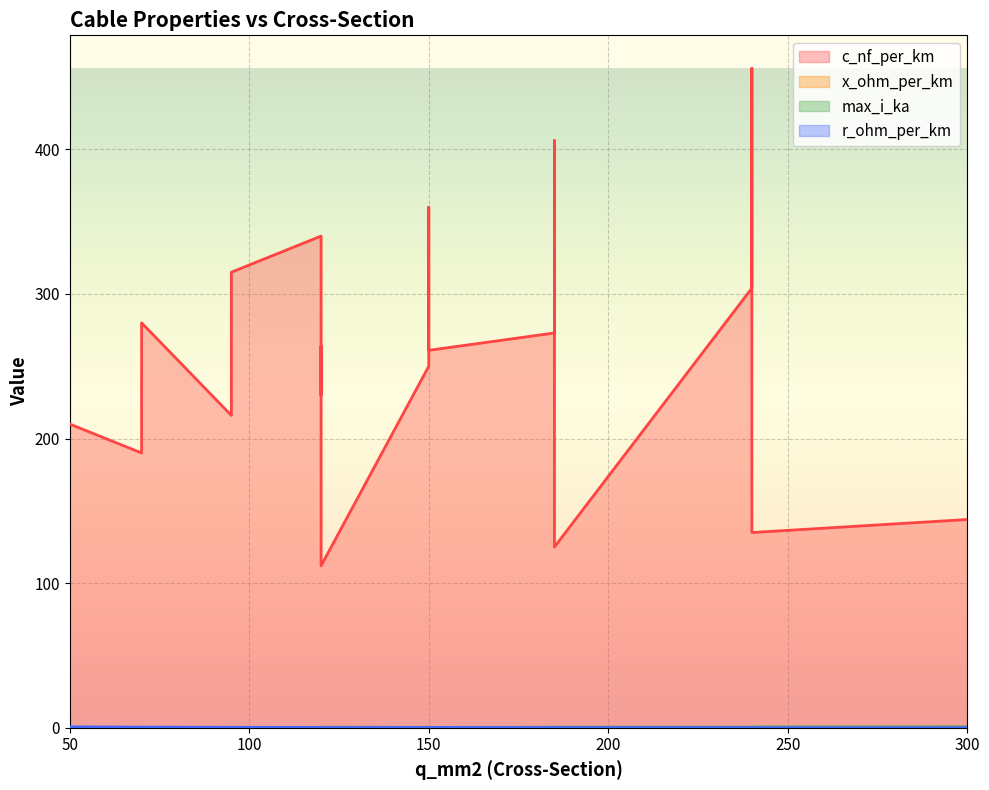

Count the number of data series in this chart.

4